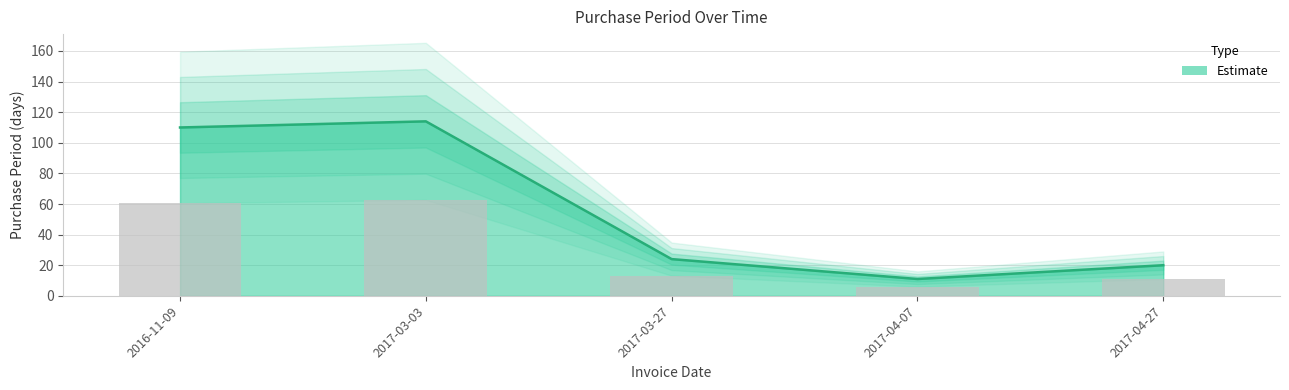

What is the difference between the values at 2017-03-27 and 2017-04-27?

4